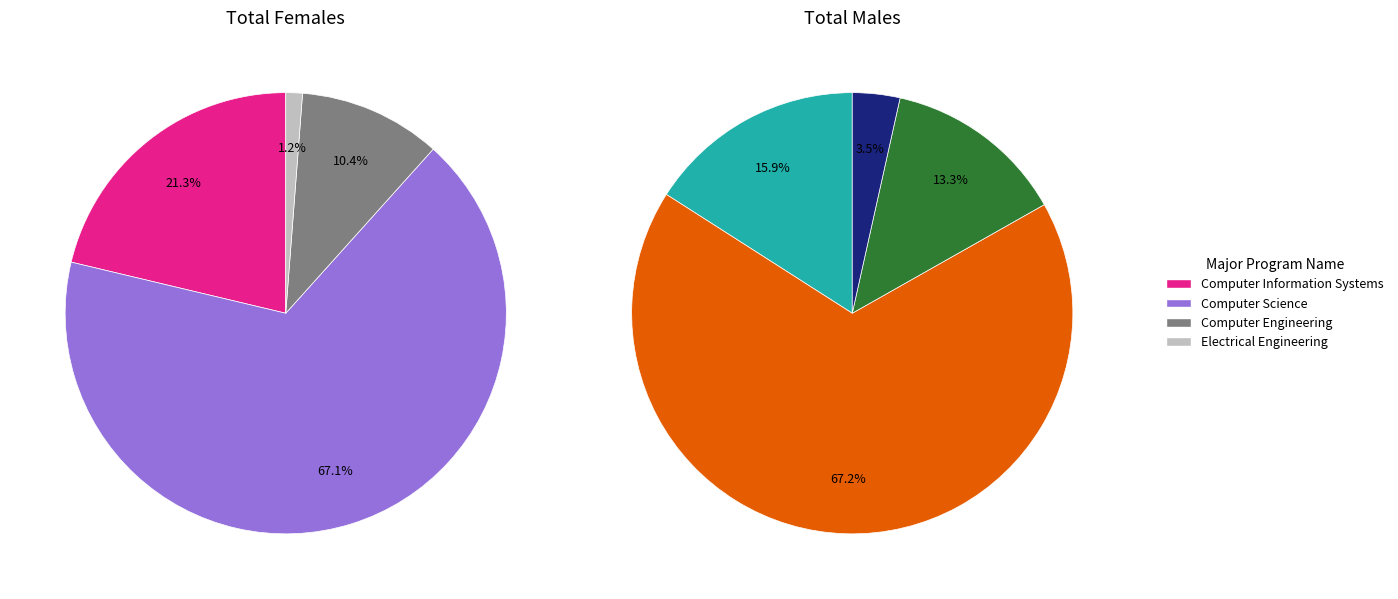

True or false: Computer Engineering accounts for 18% of the total.

False